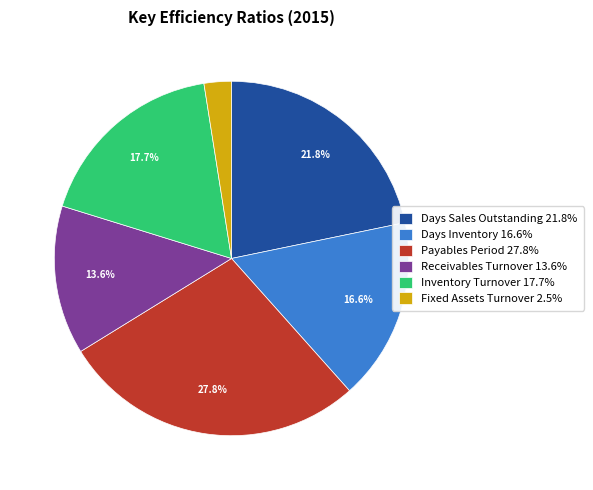

Between Payables Period 27.8% and Receivables Turnover 13.6%, which is larger?

Payables Period 27.8%